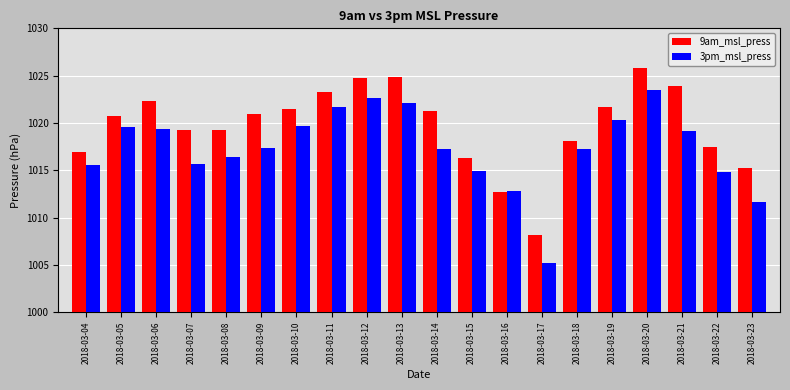

At which label is 9am_msl_press closest to 1017?

2018-03-04